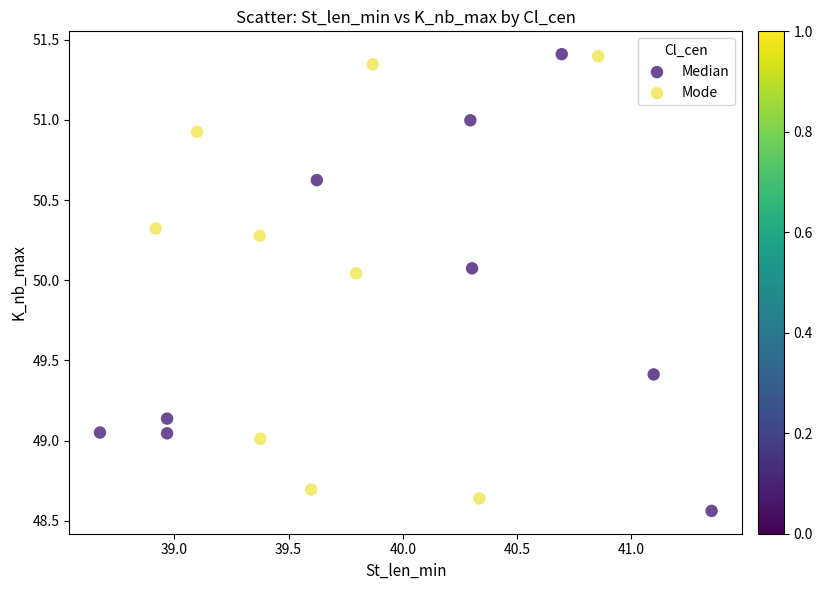

Which series has the widest spread of Y values?

Median